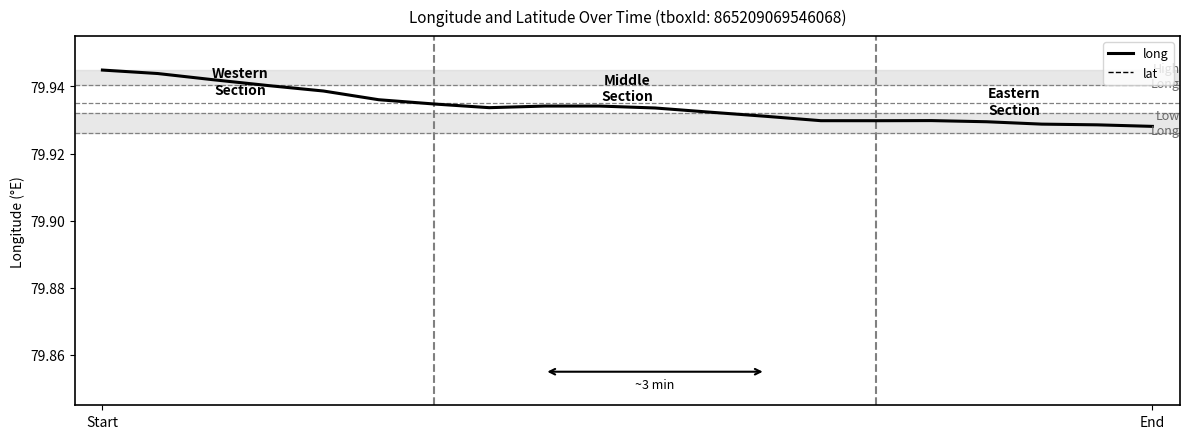

Read the lat value at 10.

6.9